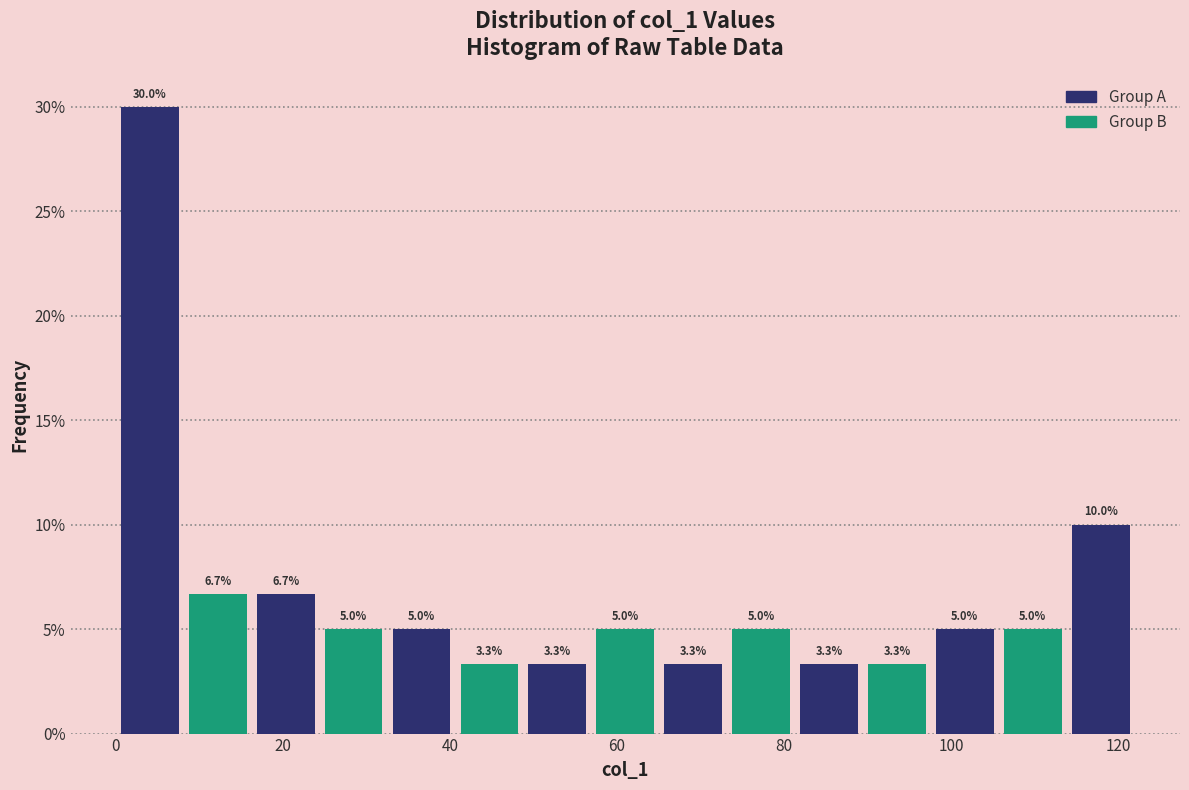

Reading left to right, list every bar in this chart as the range it spans on the x-axis followed by its height. The bar edges are not printed on the chart, so give them approximately, as read against the axis.

0 to 8: 30.0
8 to 16: 6.7
16 to 24: 6.7
24 to 32: 5.0
32 to 40: 5.0
40 to 48: 3.3
48 to 56: 3.3
56 to 66: 5.0
66 to 74: 3.3
74 to 82: 5.0
82 to 90: 3.3
90 to 98: 3.3
98 to 106: 5.0
106 to 114: 5.0
114 to 122: 10.0